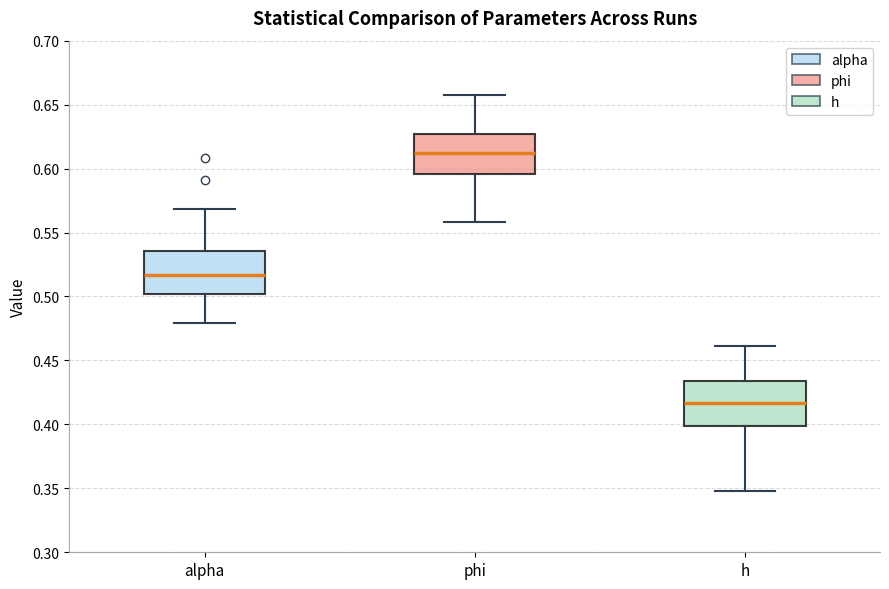

Reading left to right, transcribe this box plot: for each box, give where its median line is, the range the box spans, and where its two whiskers end, as read against the y-axis. The values are not printed on the chart, so give them approximately, as read against the axis.

alpha: median 0.515, box 0.500 to 0.535, whiskers 0.480 to 0.570
phi: median 0.615, box 0.595 to 0.625, whiskers 0.560 to 0.660
h: median 0.415, box 0.400 to 0.435, whiskers 0.350 to 0.460